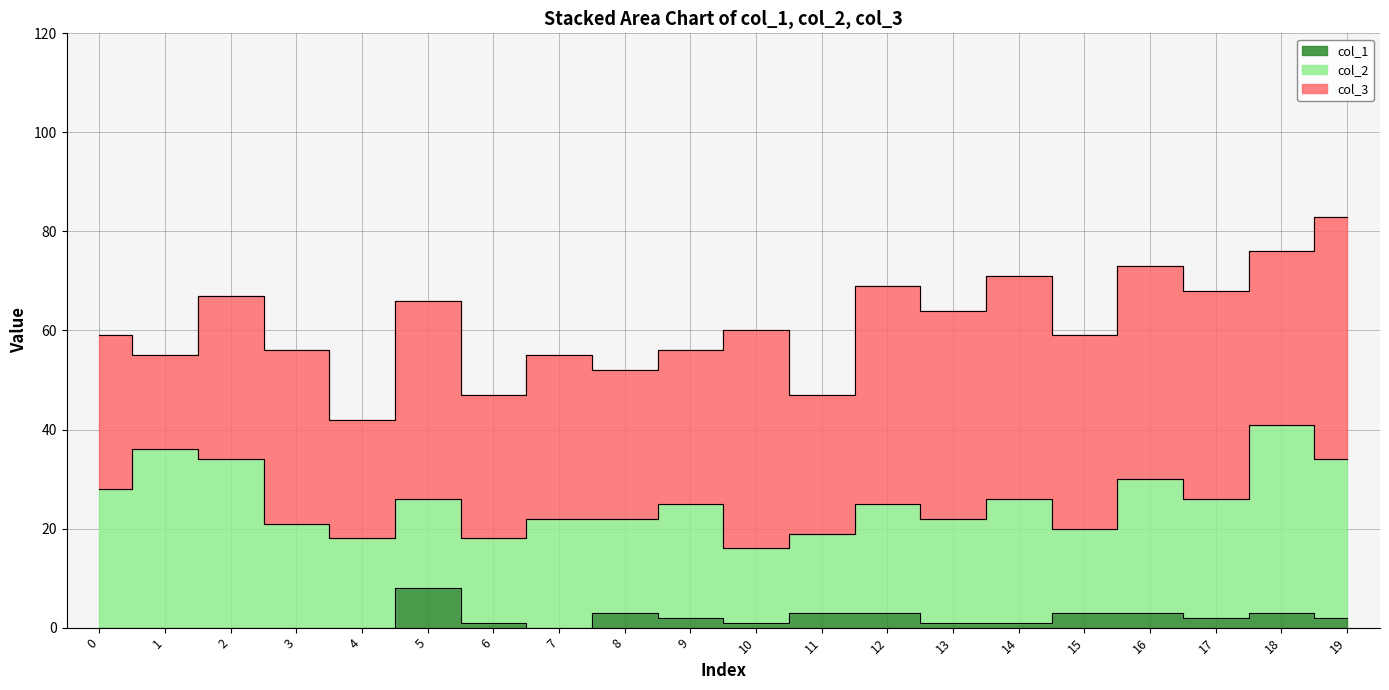

Where do col_3 and col_2 first cross each other?

0 and 1